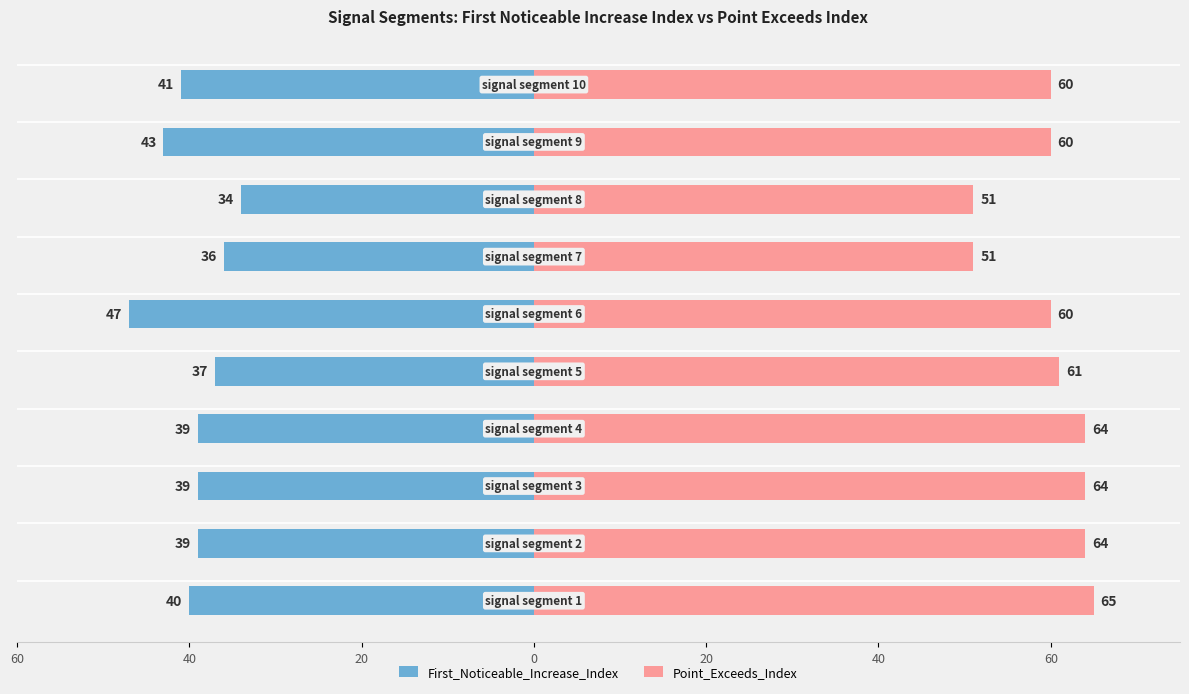

How many bars are there in total?

20